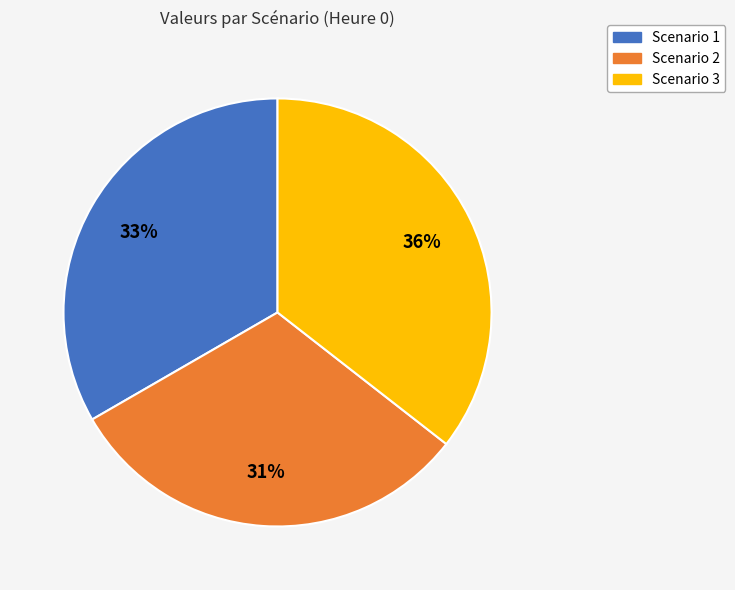

What is the largest slice in the pie chart?

Scenario 3